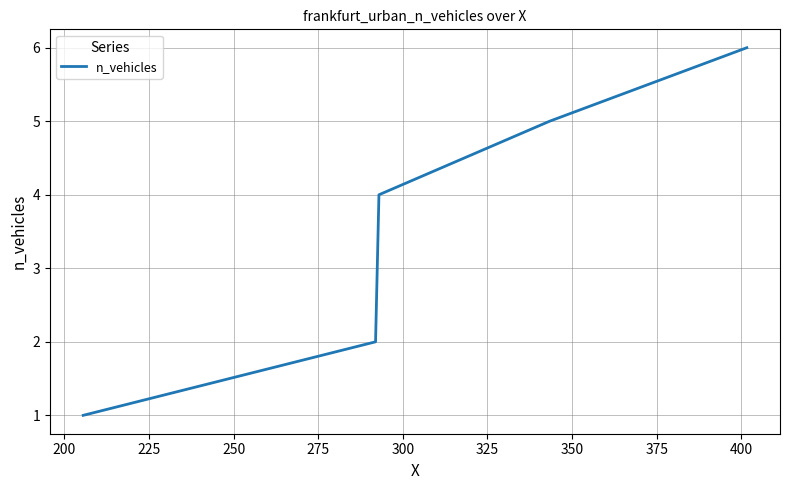

Does the chart have visible grid lines?

Yes